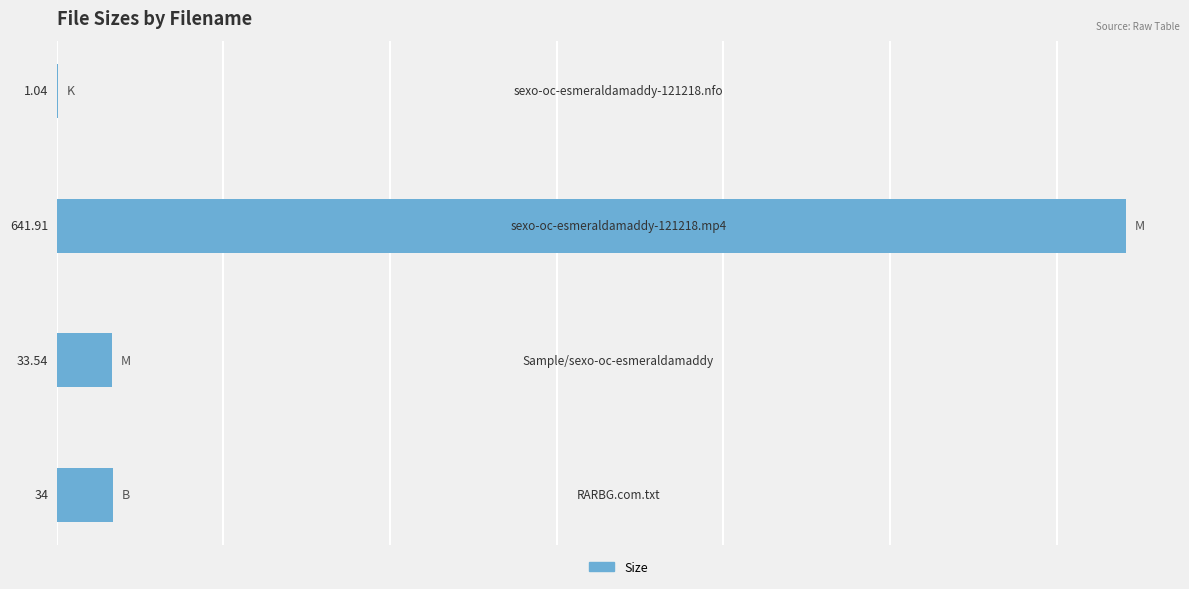

What is the sum of all values?

710.5